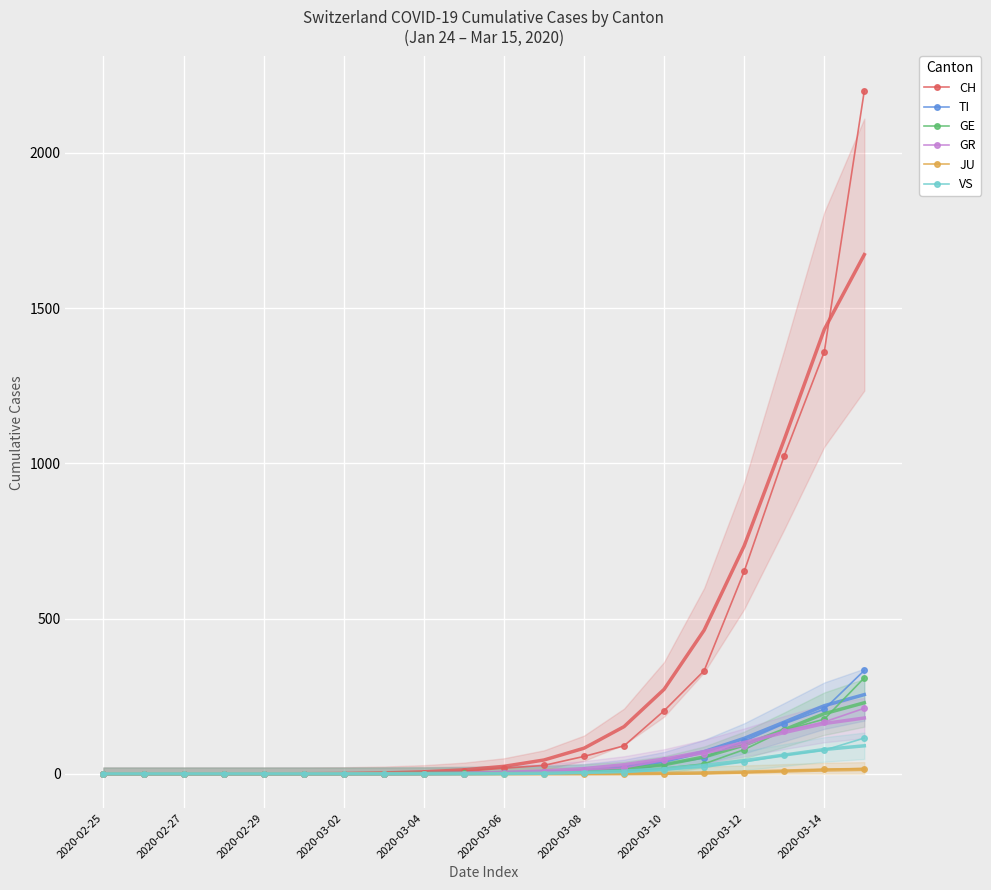

True or false: TI and CH intersect in this chart.

False